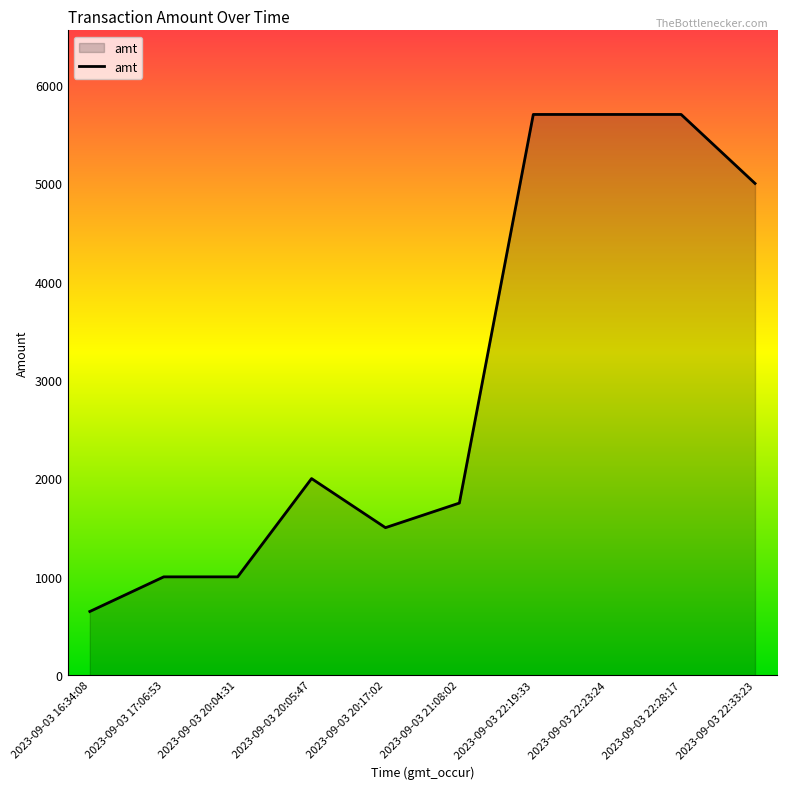

What is the change in value from 2023-09-03 21:08:02 to 2023-09-03 22:19:33?

+3950